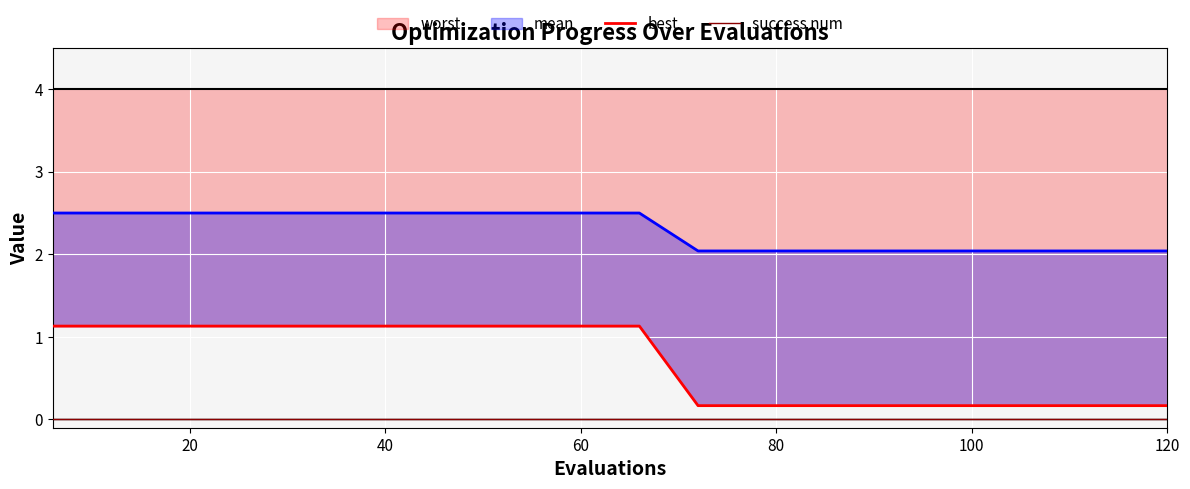

What is the label of the 5th point from the left?

80